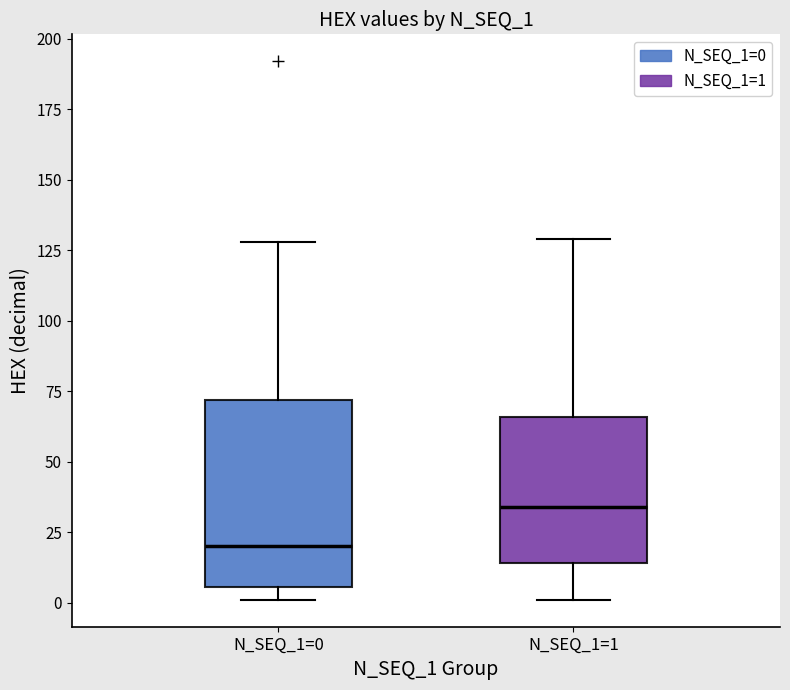

Comparing the boxes themselves (not the whiskers), which one is the tallest?

N_SEQ_1=0